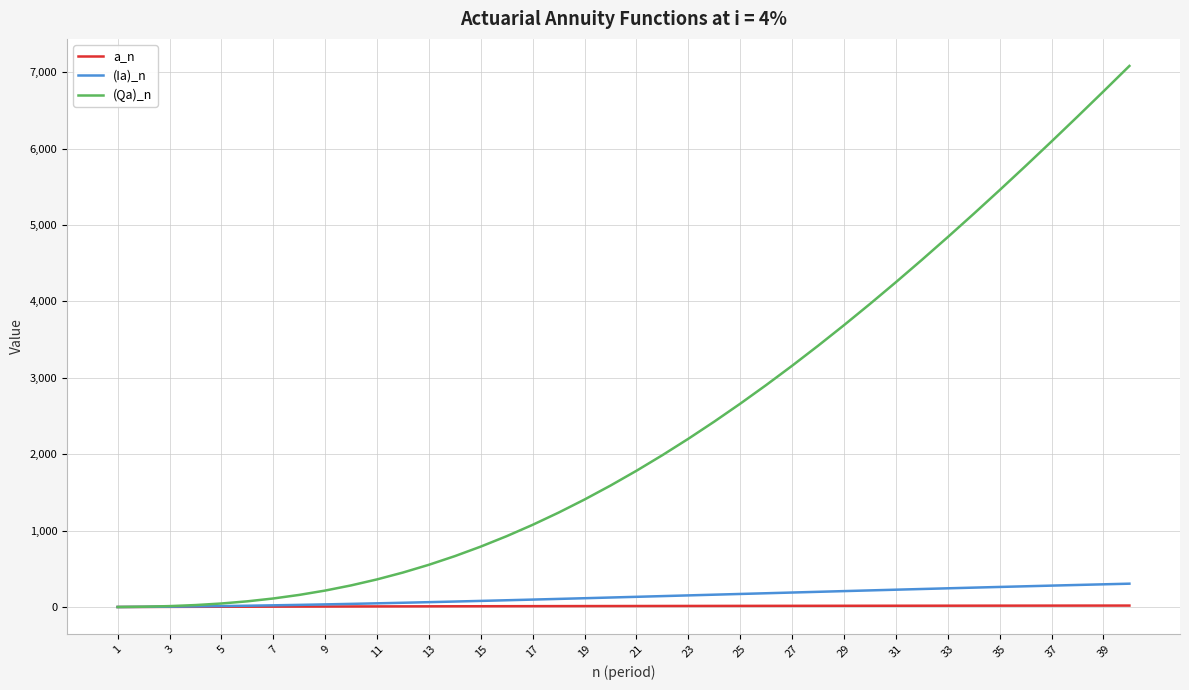

Does the chart display data point markers on the line(s)?

No